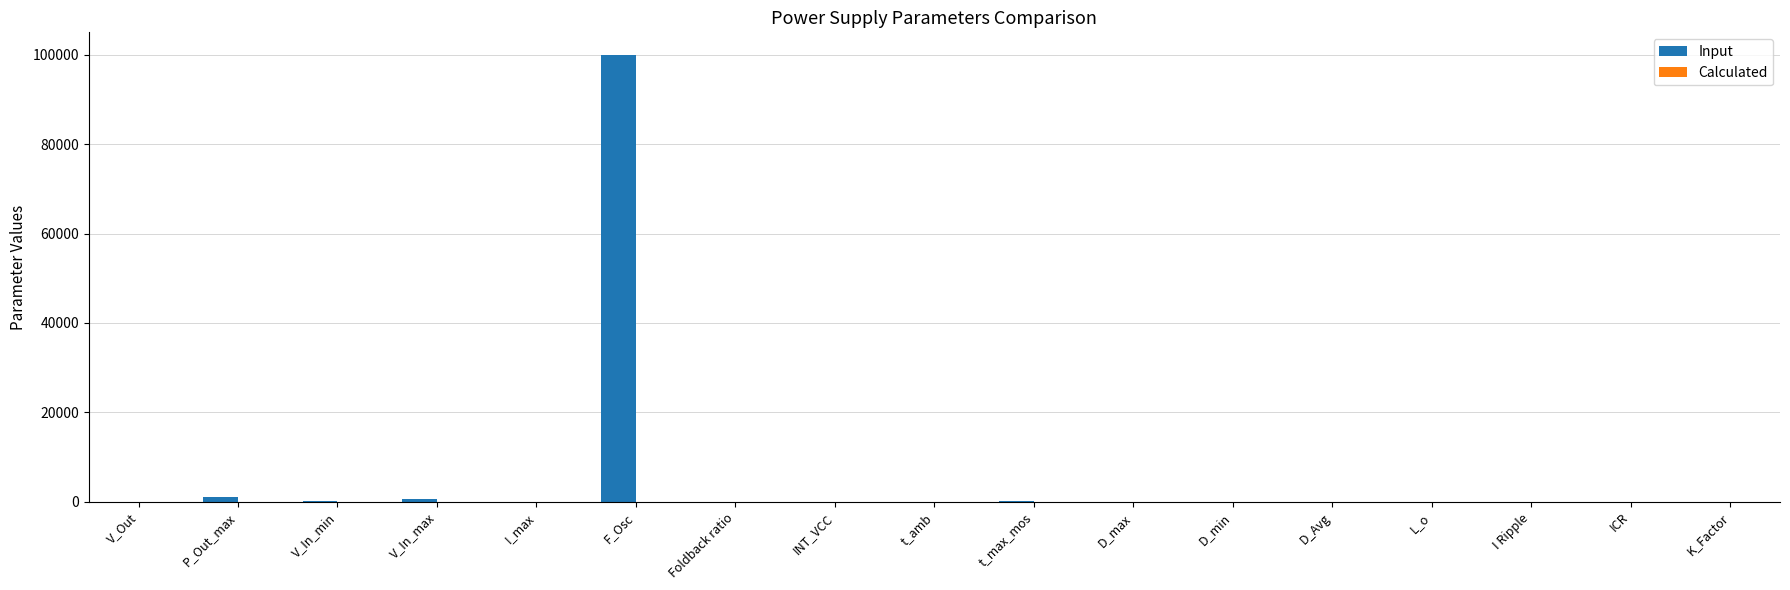

Which category has the highest value across all series?

F_Osc